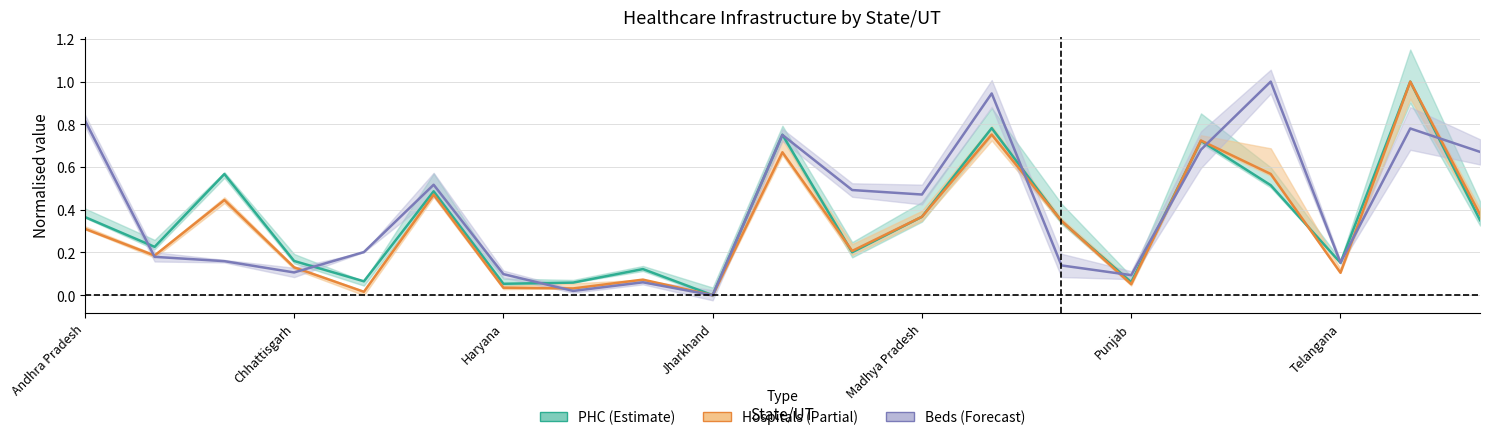

Between 15 and 14, which is larger?

14